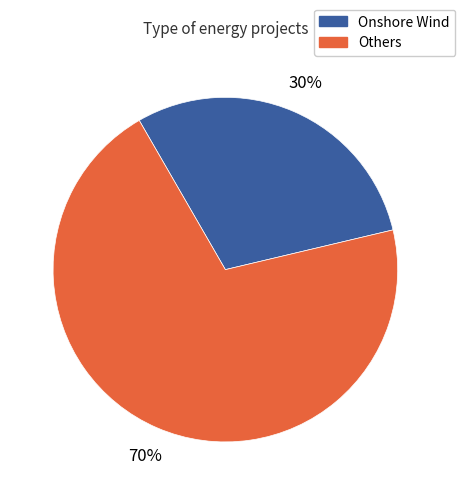

The Onshore Wind slice represents 36% of the pie. True or false?

False